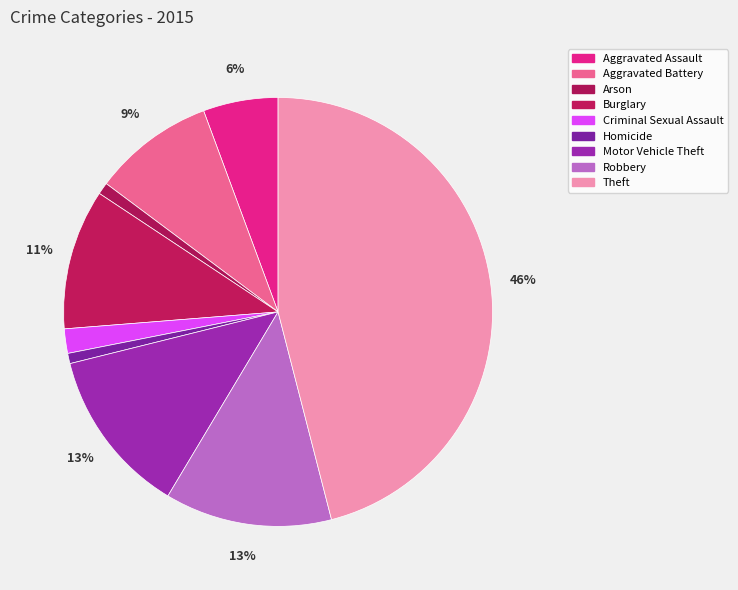

To the nearest percent, what portion does Aggravated Battery represent?

9%